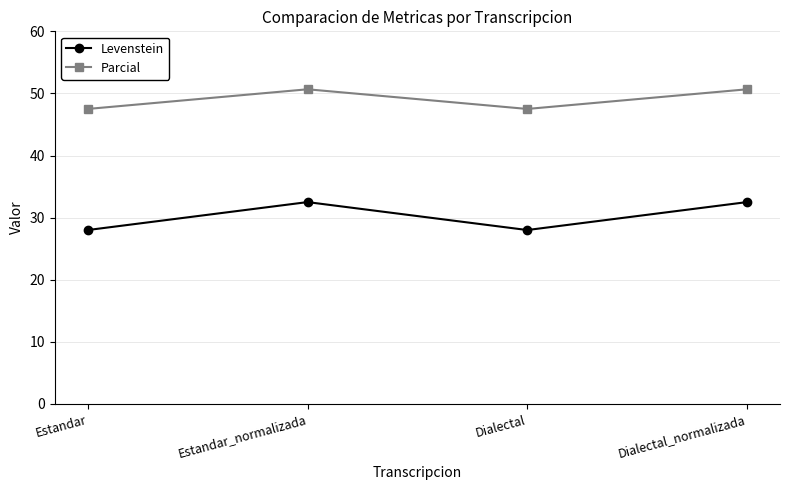

Where is the first local maximum for Levenstein?

Estandar_normalizada